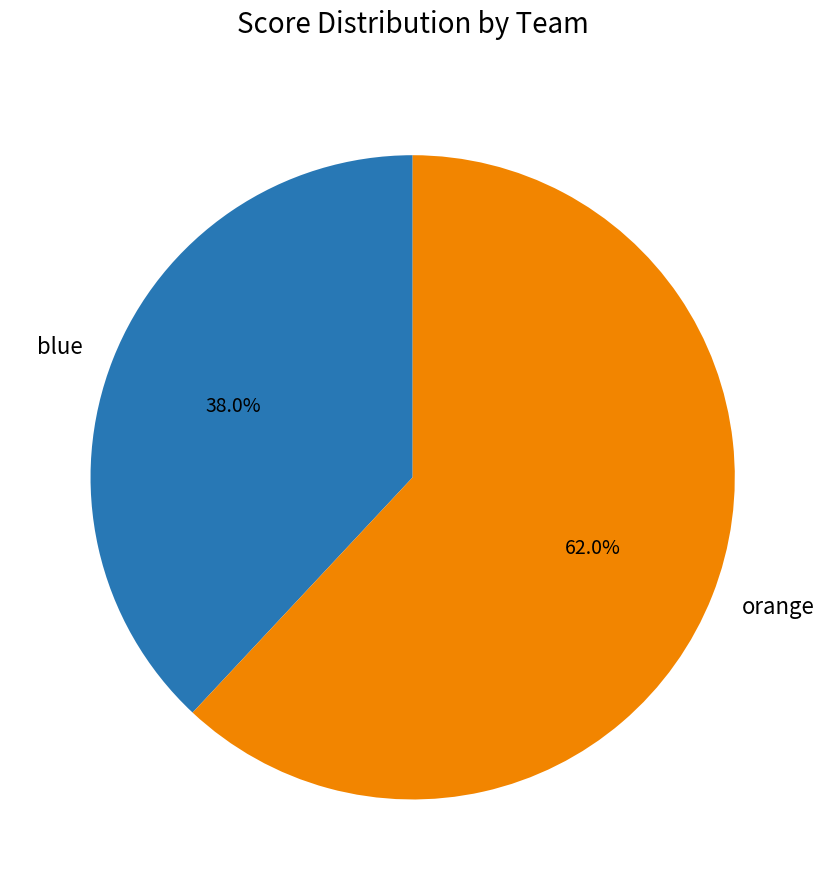

Does orange represent more than half of the total?

Yes